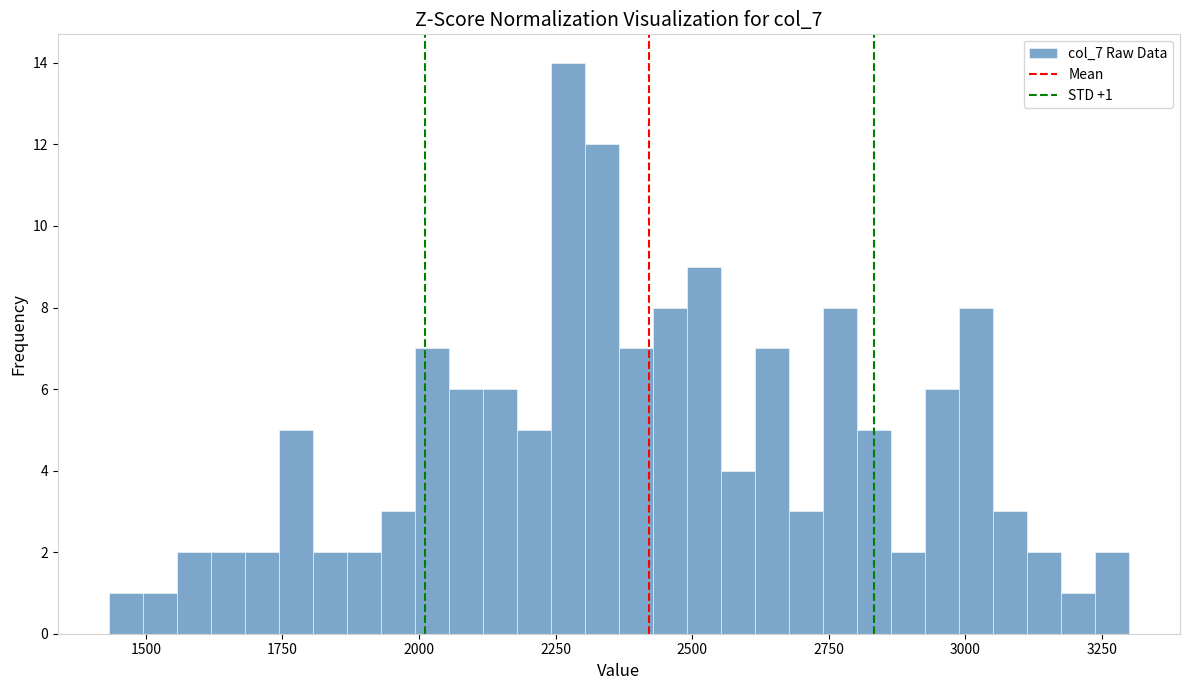

Around what value on the x-axis is the tallest bar? Give the approximate position of its centre, as read against the axis.

2250